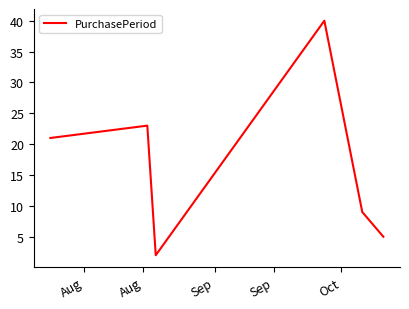

How many values are below 21?

3